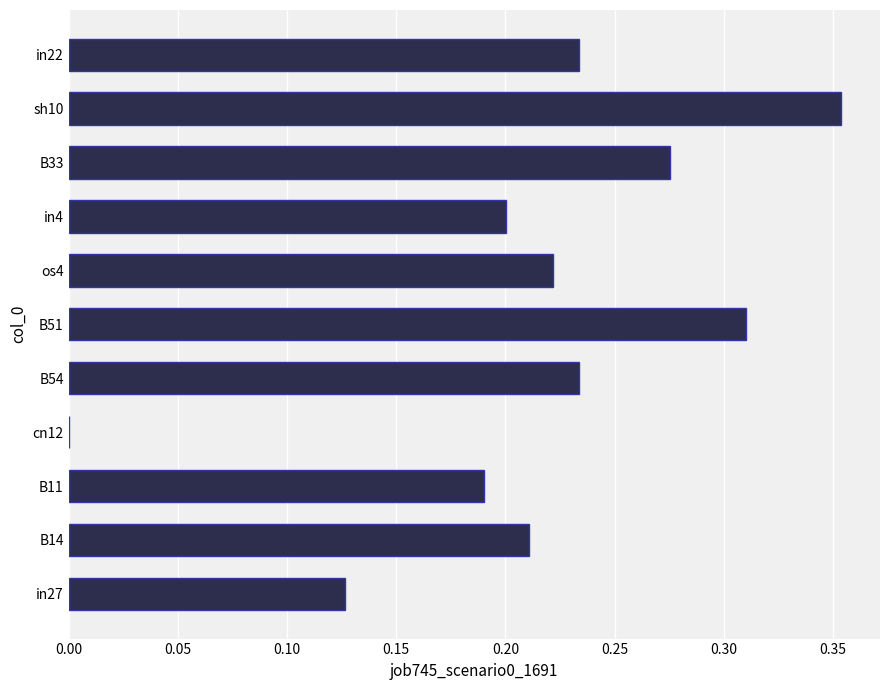

The value at in22 is 0.2. True or false?

True